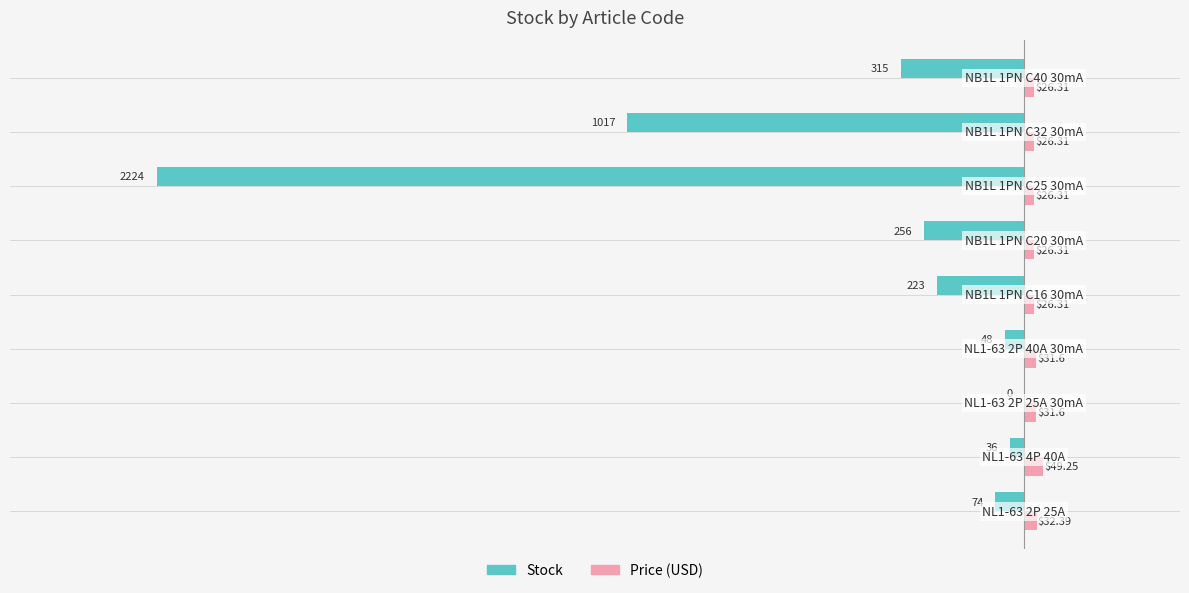

Which series has the largest total across all categories?

Price (USD)